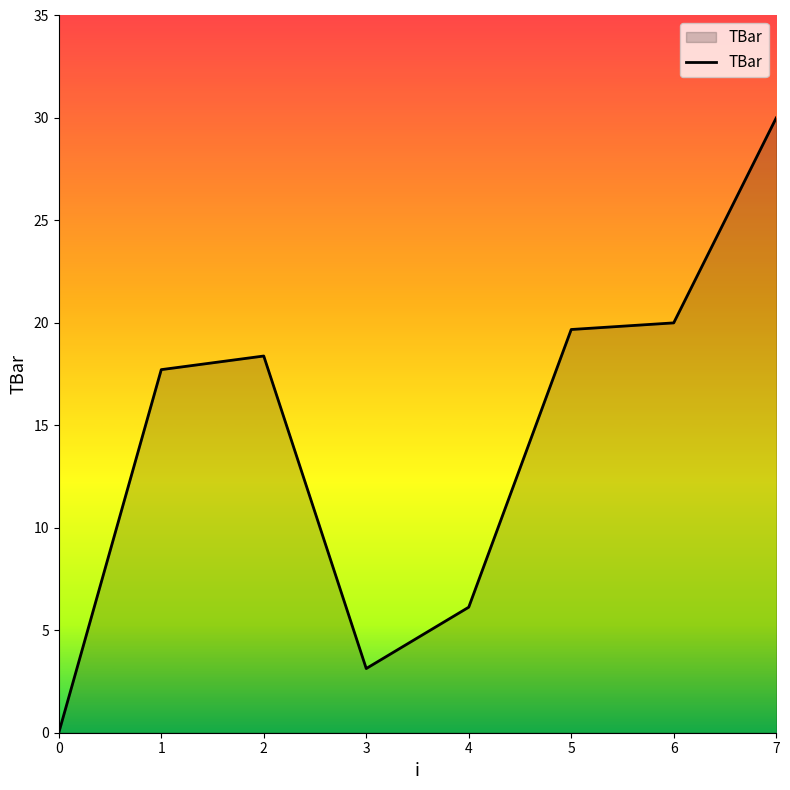

Count the number of data series in this chart.

1